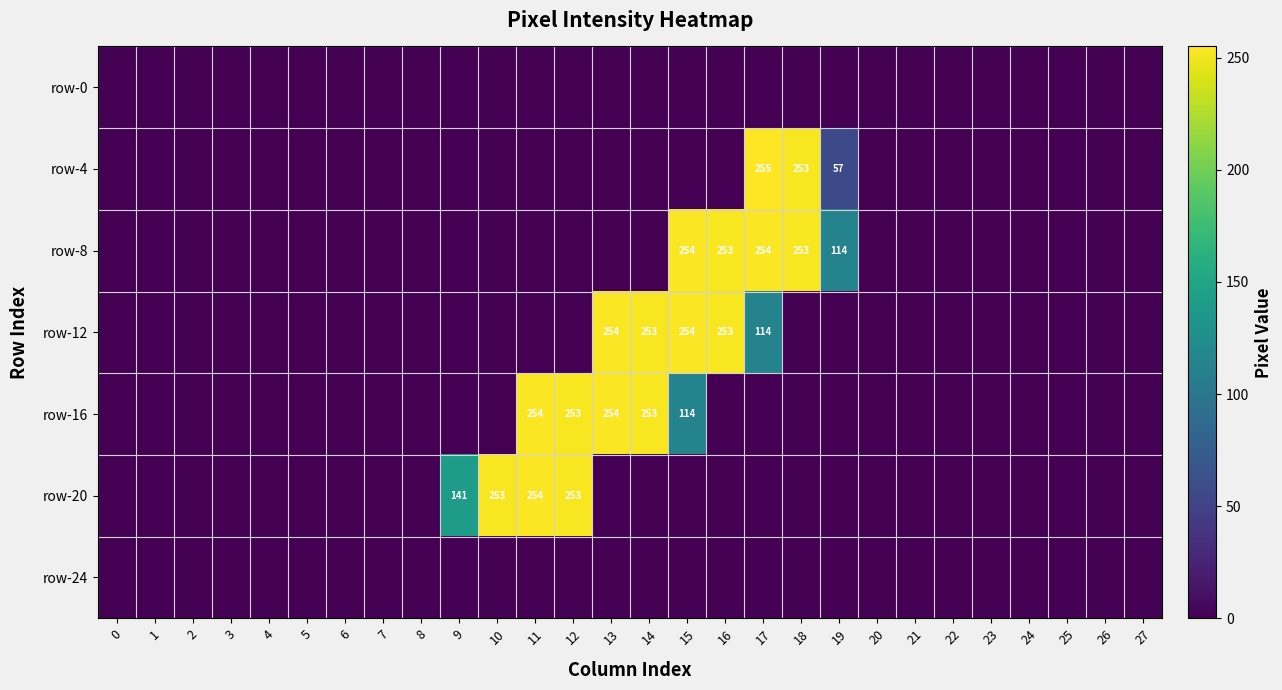

How many series are shown in this chart?

7